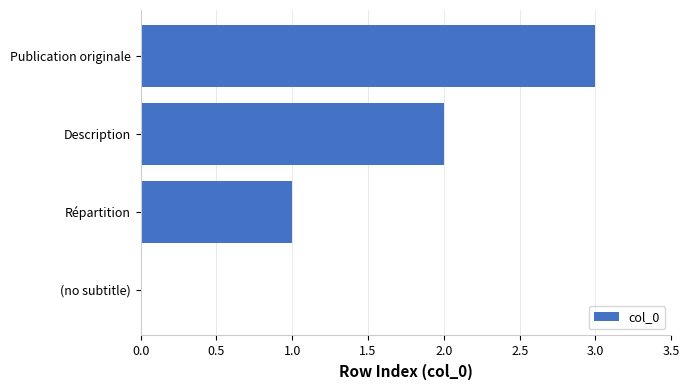

How many values are between 1 and 3?

3